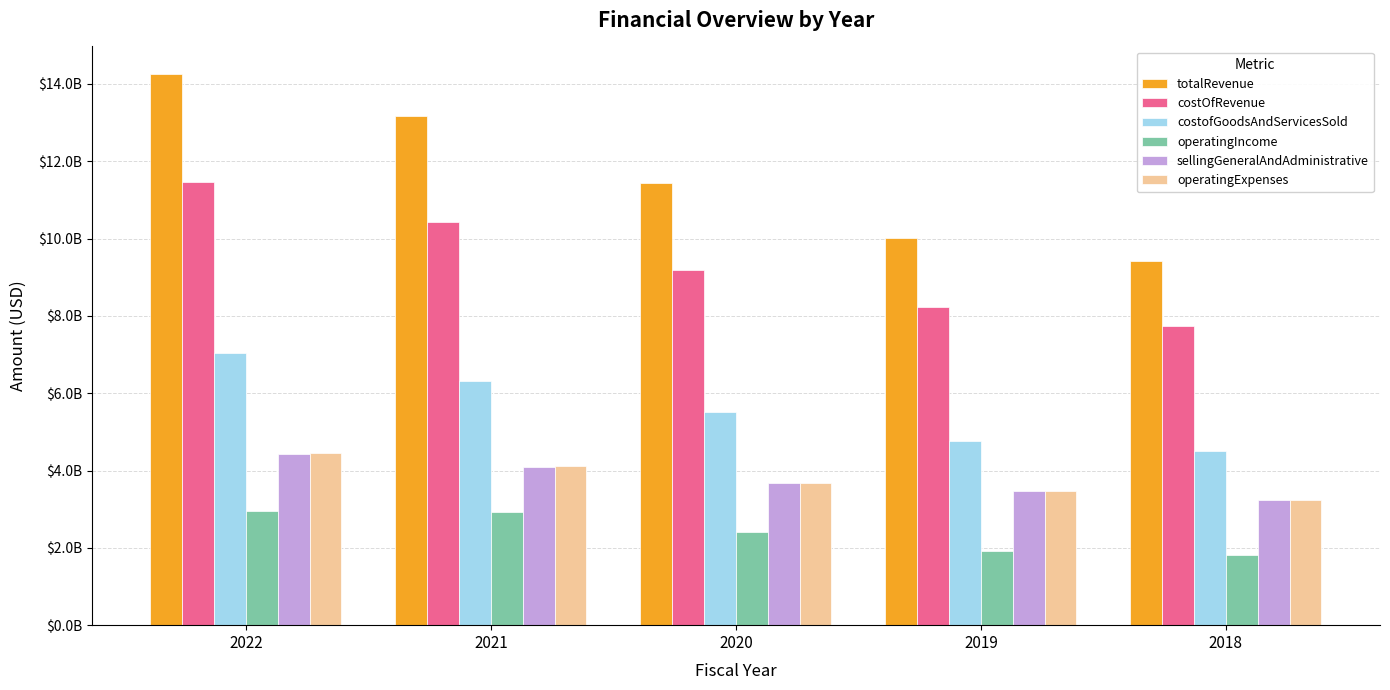

Which category has the lowest value in the costOfRevenue series?

2018